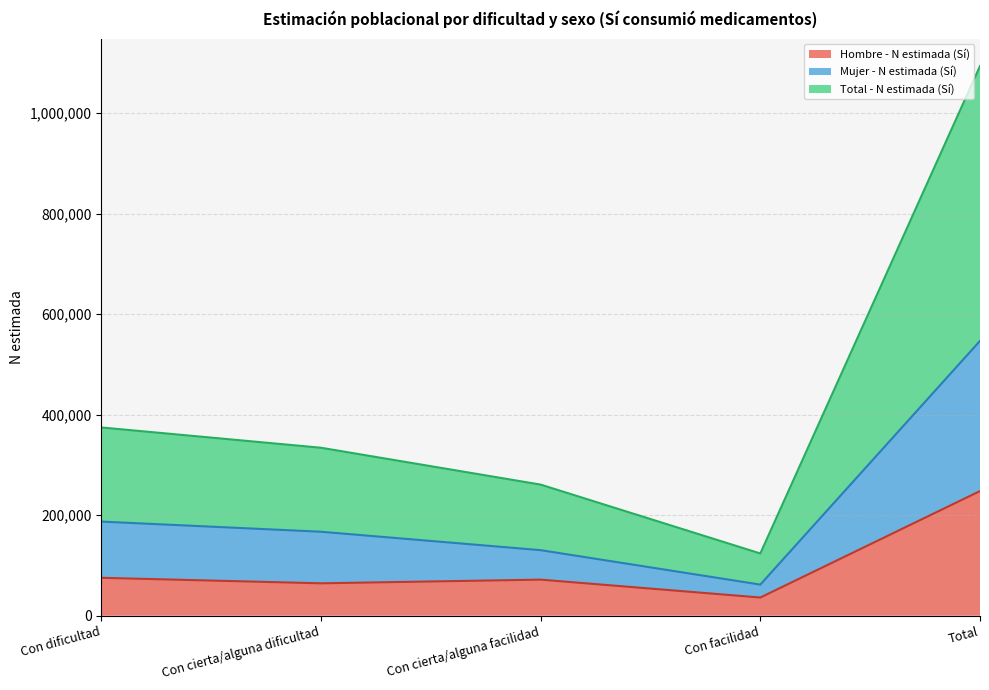

Reading right to left, transcribe all the data shown in this chart.

Hombre - N estimada (Sí): 248094	36225	71850	64517	75502
Mujer - N estimada (Sí): 546971	61958	130489	167164	187361
Total - N estimada (Sí): 1093942	123916	260978	334328	374722